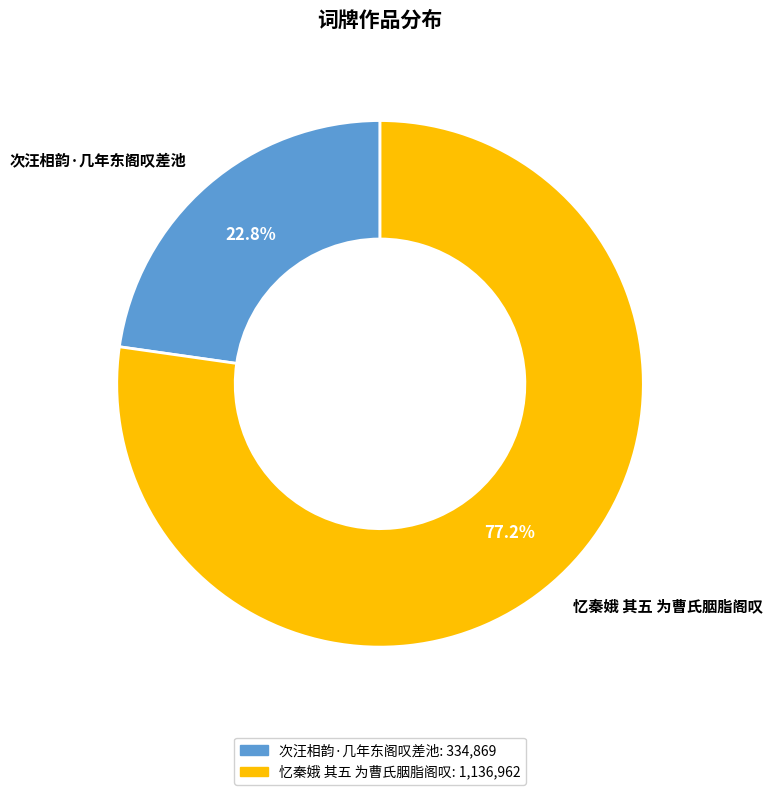

Which category has the smallest portion of the pie?

次汪相韵·几年东阁叹差池